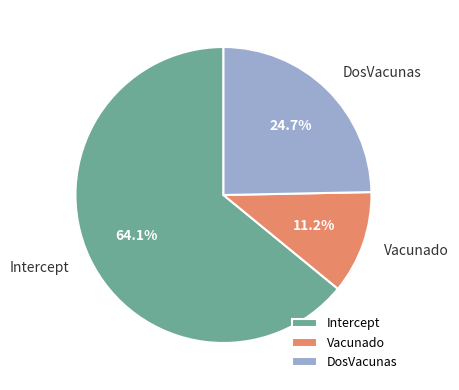

Does Intercept account for over 50% of the chart?

Yes